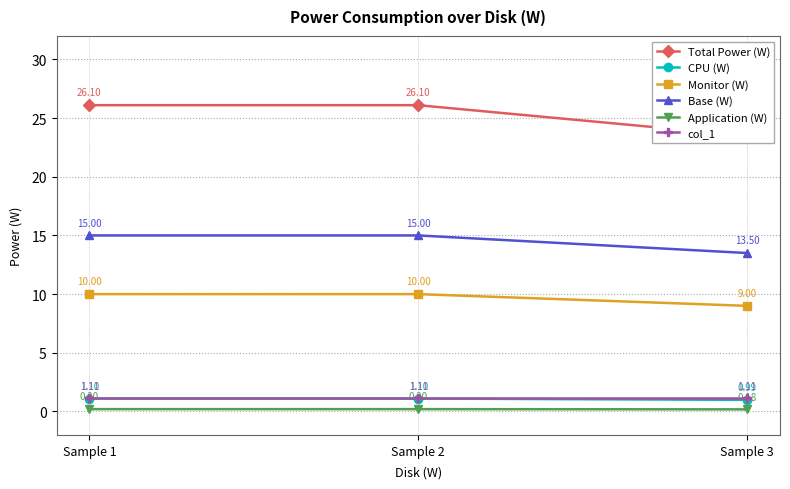

Is the value of Total Power (W) at Sample 1 greater than the value of Monitor (W) at Sample 3?

Yes